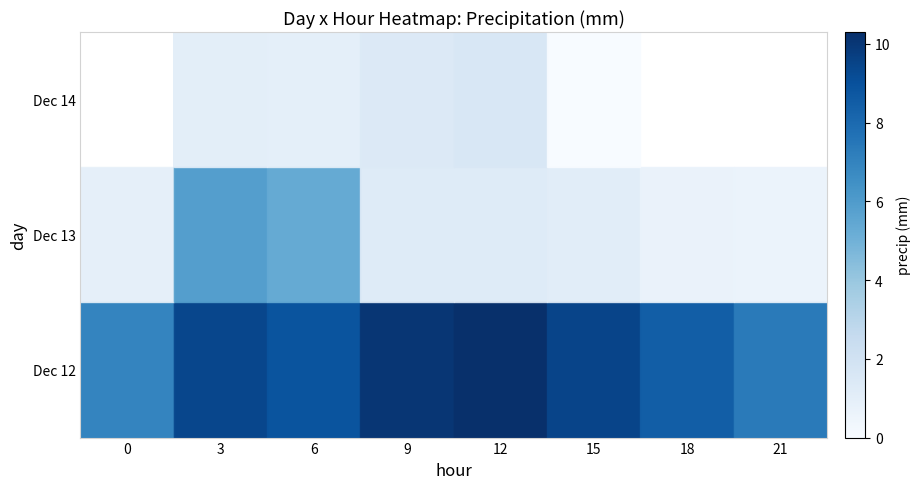

What is the average value of the Dec 13 series?

2.1